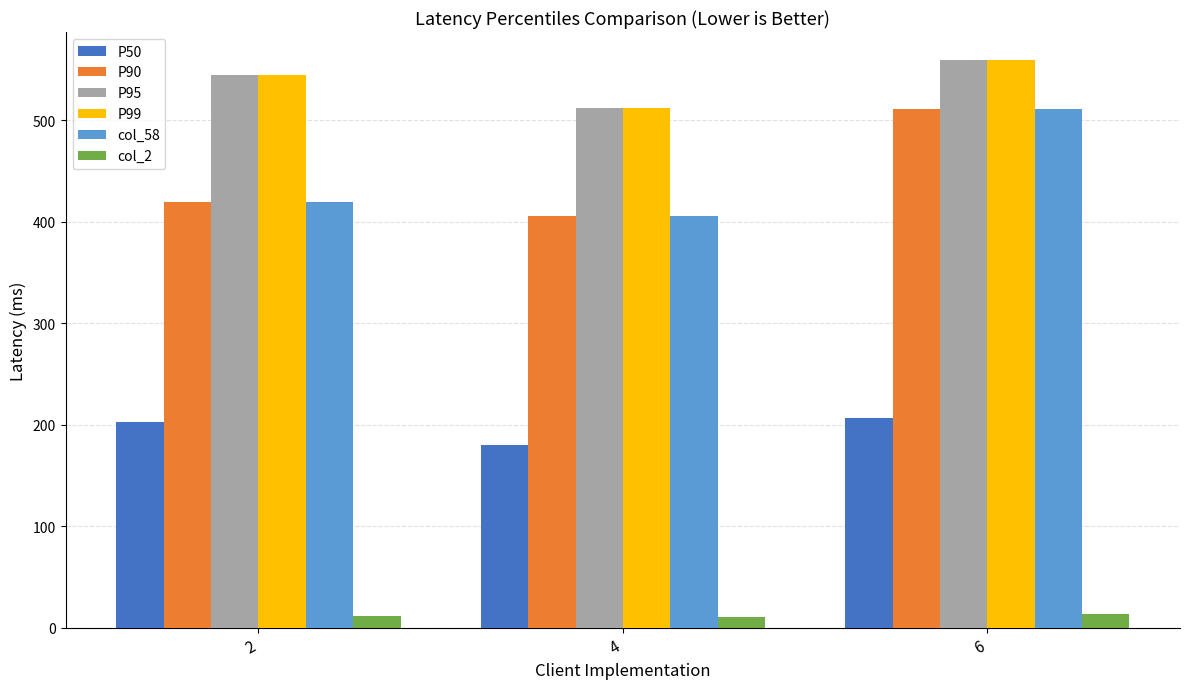

What are all the series names shown in the legend?

P50, P90, P95, P99, col_58, col_2